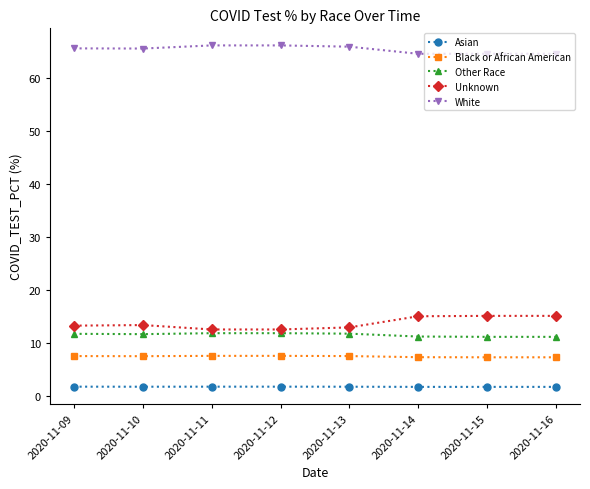

What is the average value of the Other Race series?

11.6